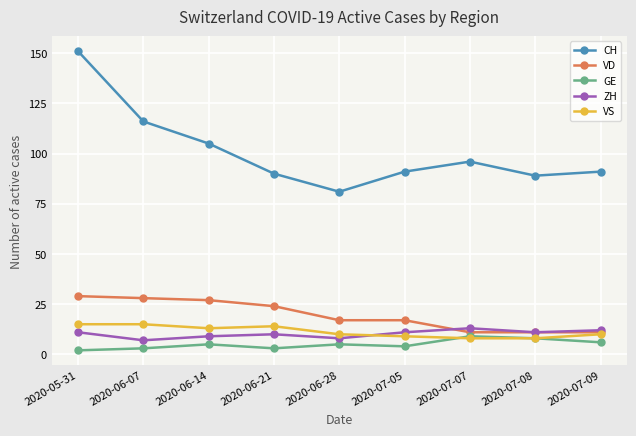

True or false: CH and VD intersect in this chart.

False